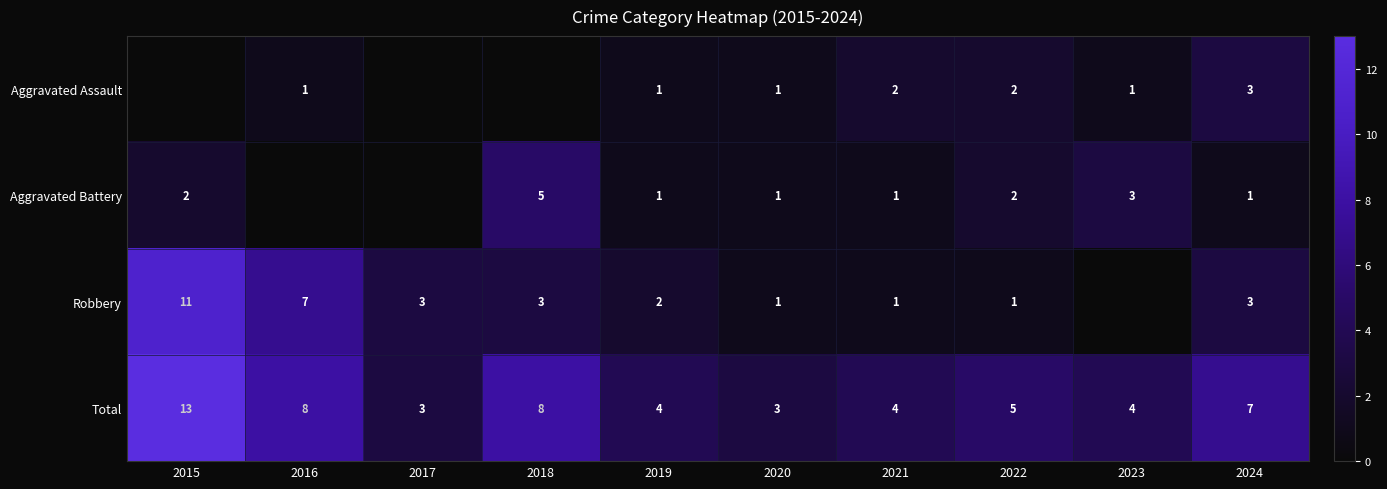

What is the minimum value for Total?

3